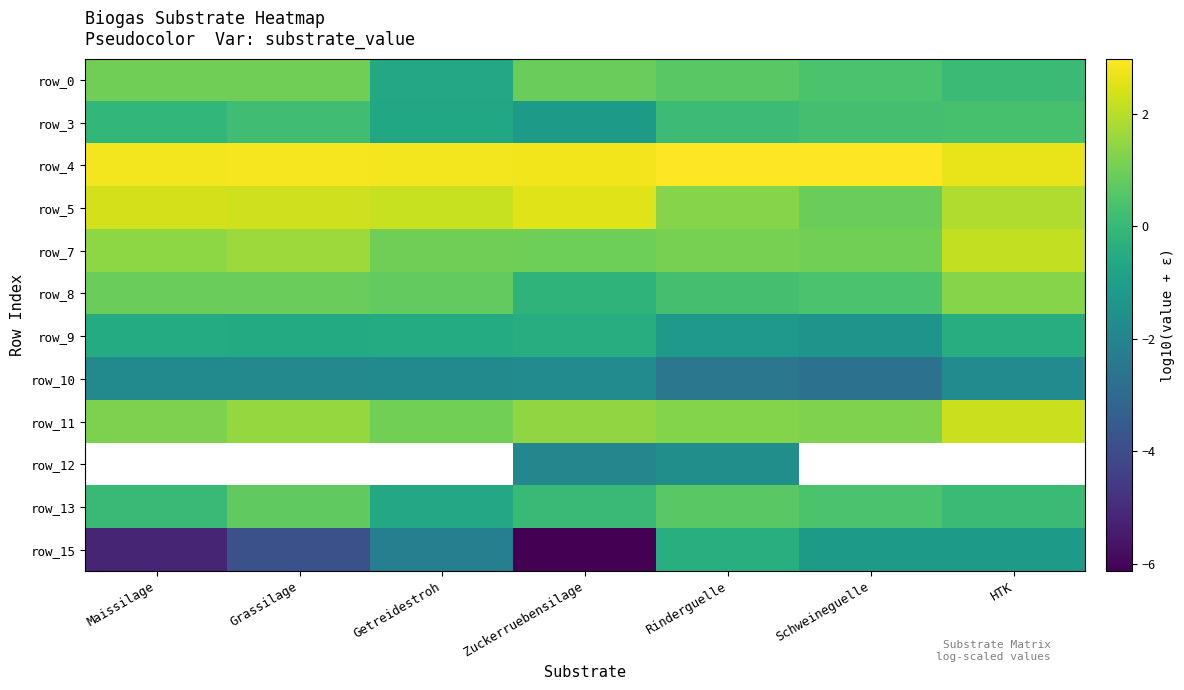

What is the smallest value displayed?

-6.1